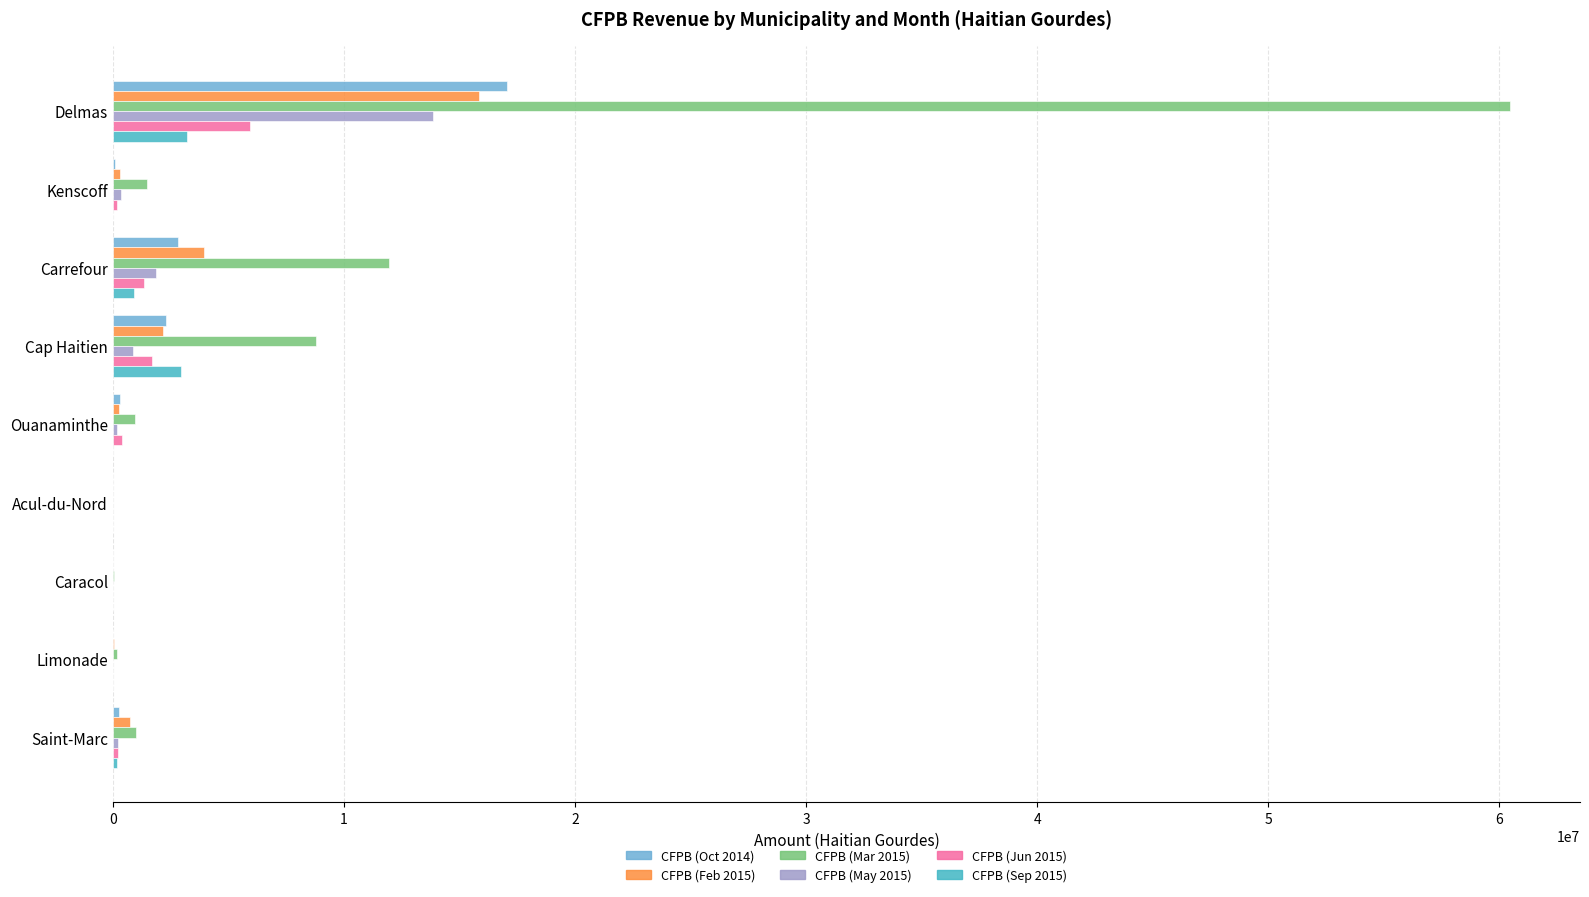

What is the sum of all CFPB (Jun 2015) values?

9753773.7